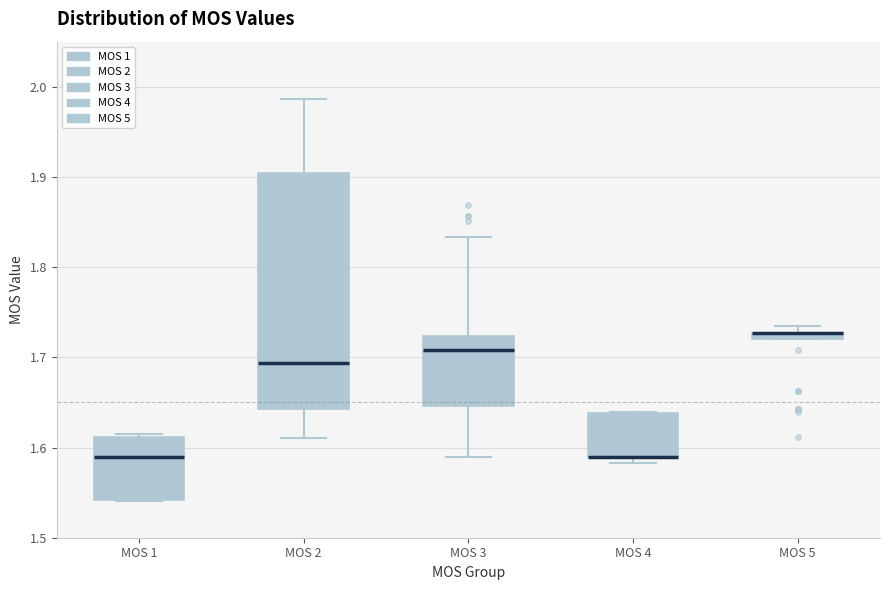

Comparing the boxes themselves (not the whiskers), which one is the tallest?

MOS 2